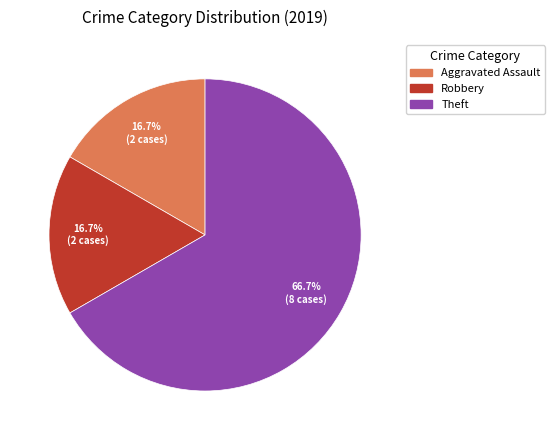

What is the majority slice?

Theft